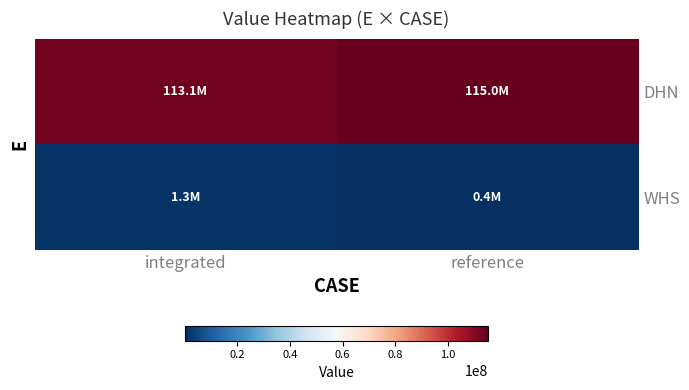

List the series in order of their peak value, lowest first.

WHS, DHN